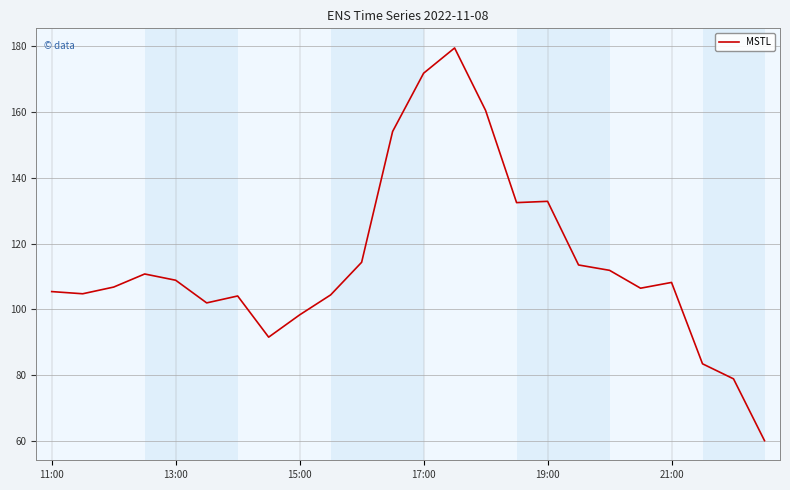

What is the difference between the maximum and minimum values?

119.1